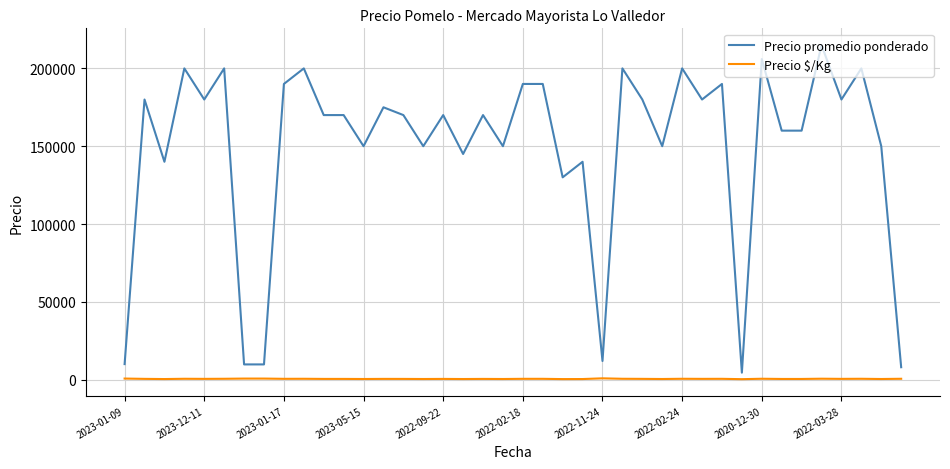

Which series has the largest total across all categories?

Precio promedio ponderado